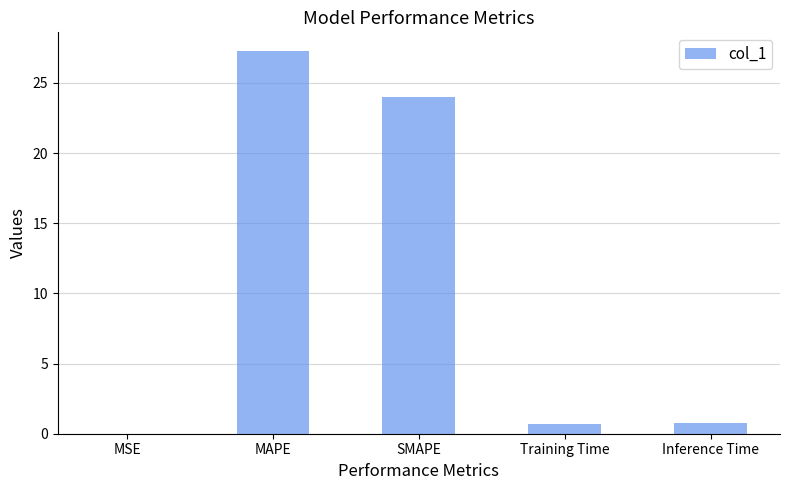

What is the change in value from MSE to SMAPE?

+24.0